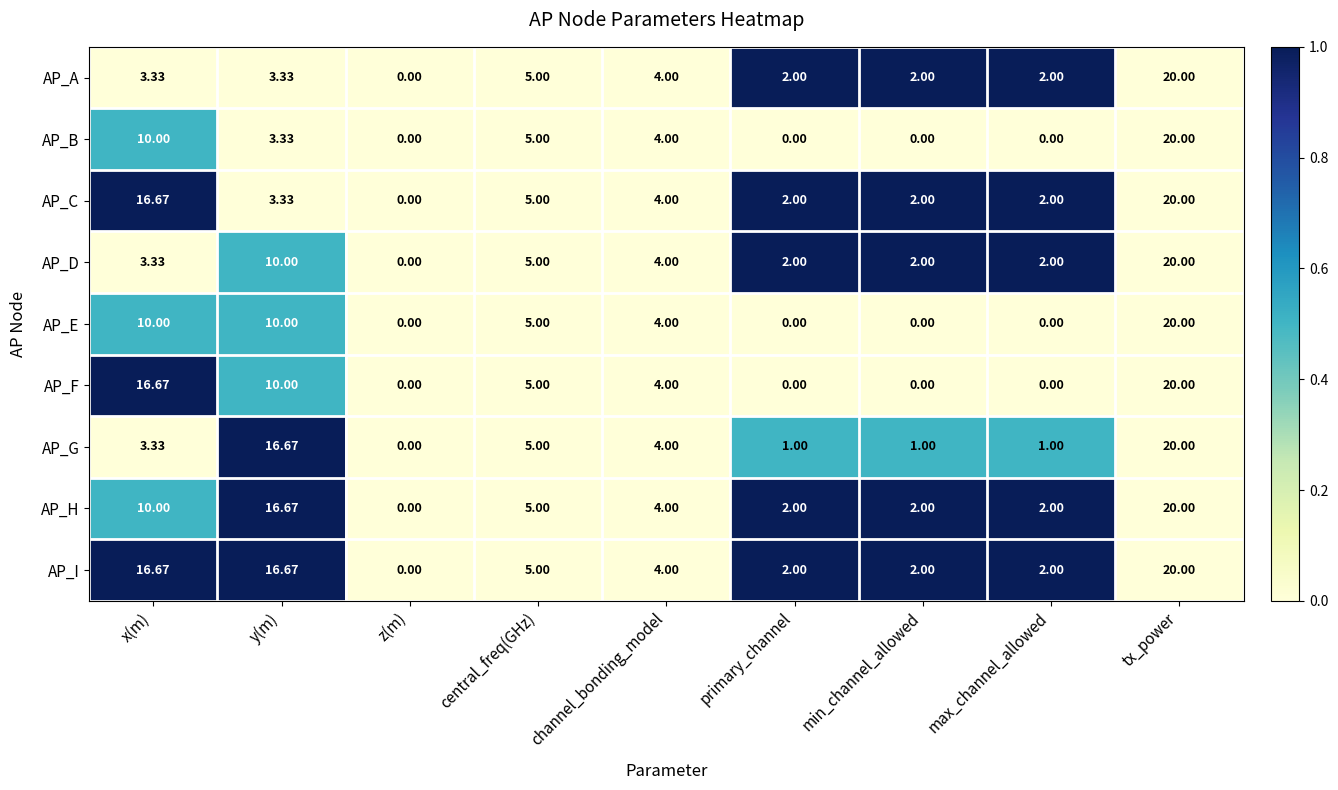

Where does the AP_D series first go above 3?

x(m)